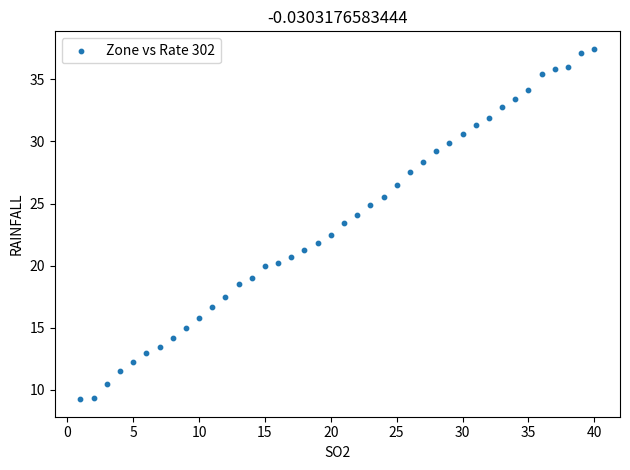

What is the range of Y values (max minus min)?

28.2